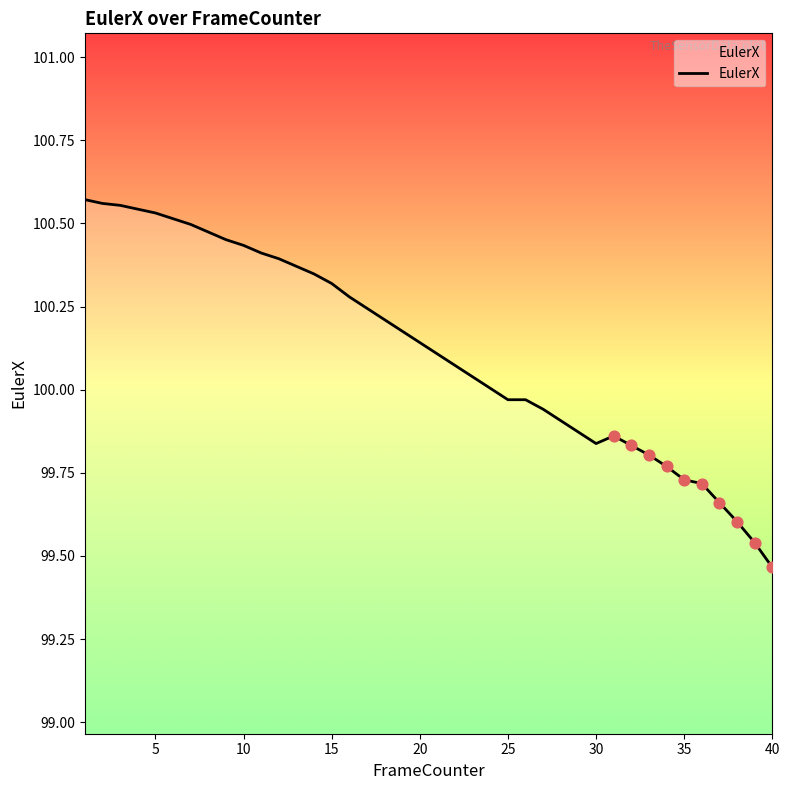

What is the difference between the maximum and minimum values?

1.1